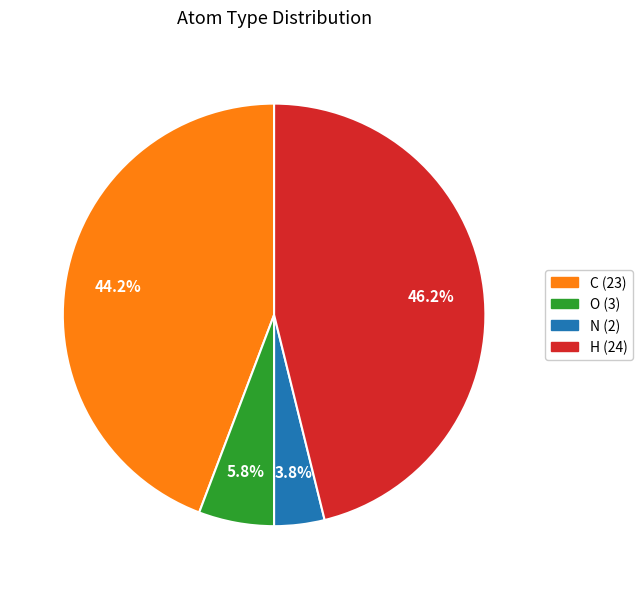

Is there a majority slice in this chart?

No